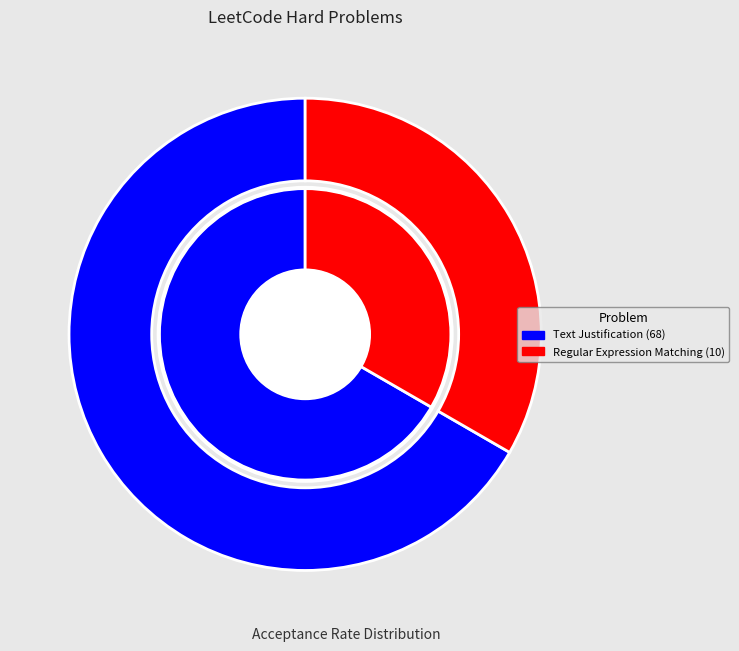

To the nearest percent, what portion does 68 represent?

67%